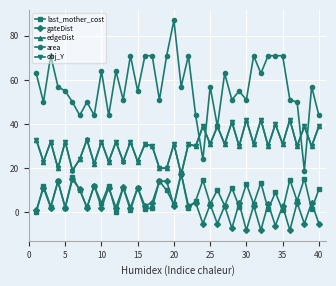

True or false: last_mother_cost and area intersect in this chart.

False